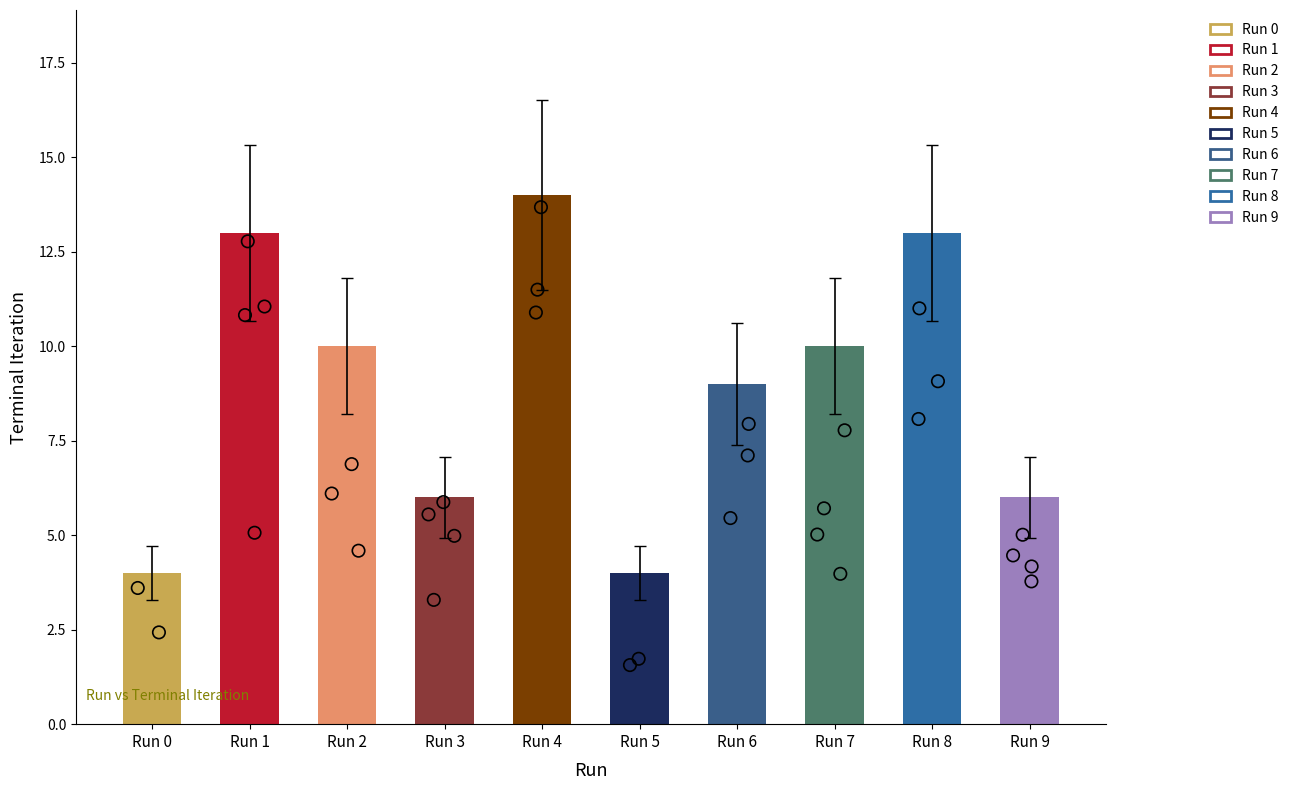

What is the change in value from Run 1 to Run 5?

-9